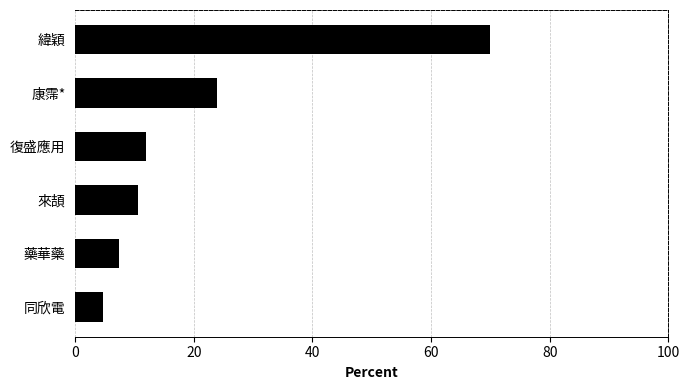

Which label corresponds to the smallest value in the chart?

同欣電